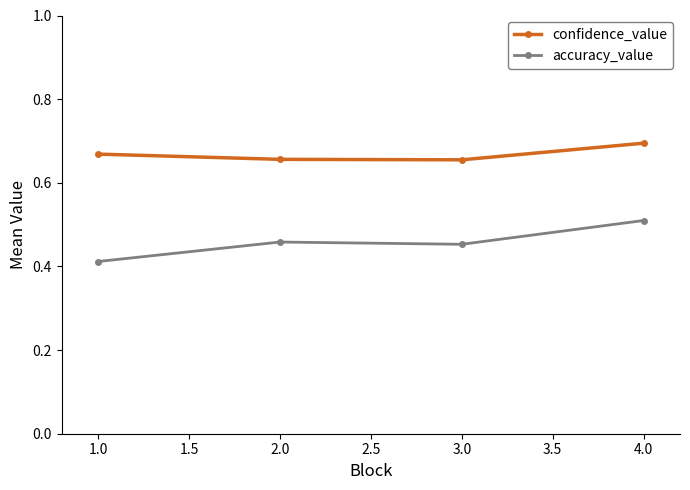

What are all the series names shown in the legend?

confidence_value, accuracy_value